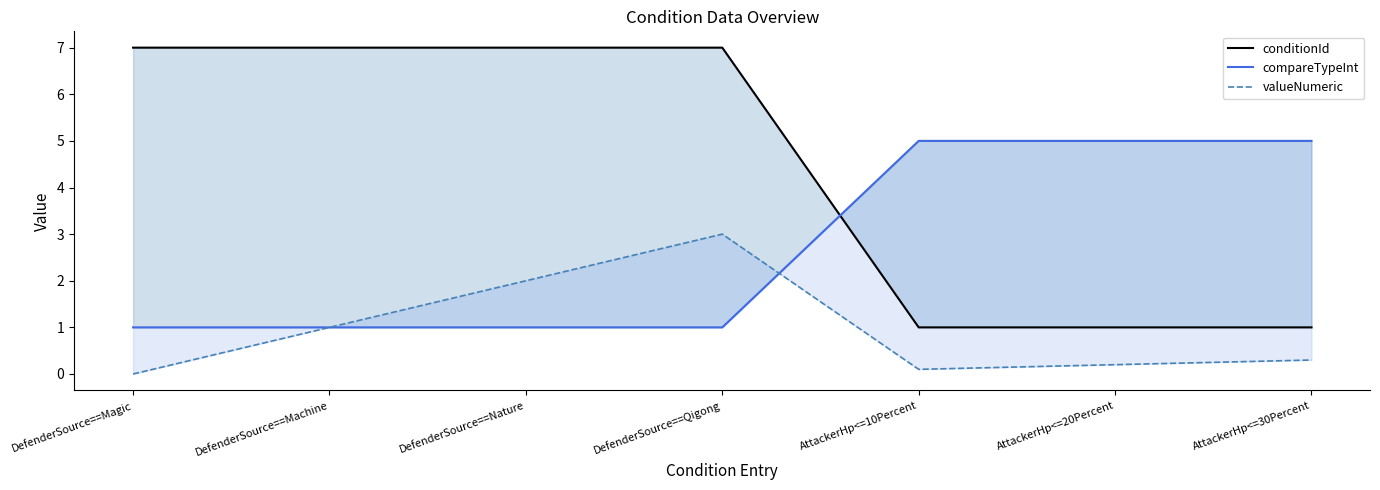

What position from the right is DefenderSource==Magic?

7